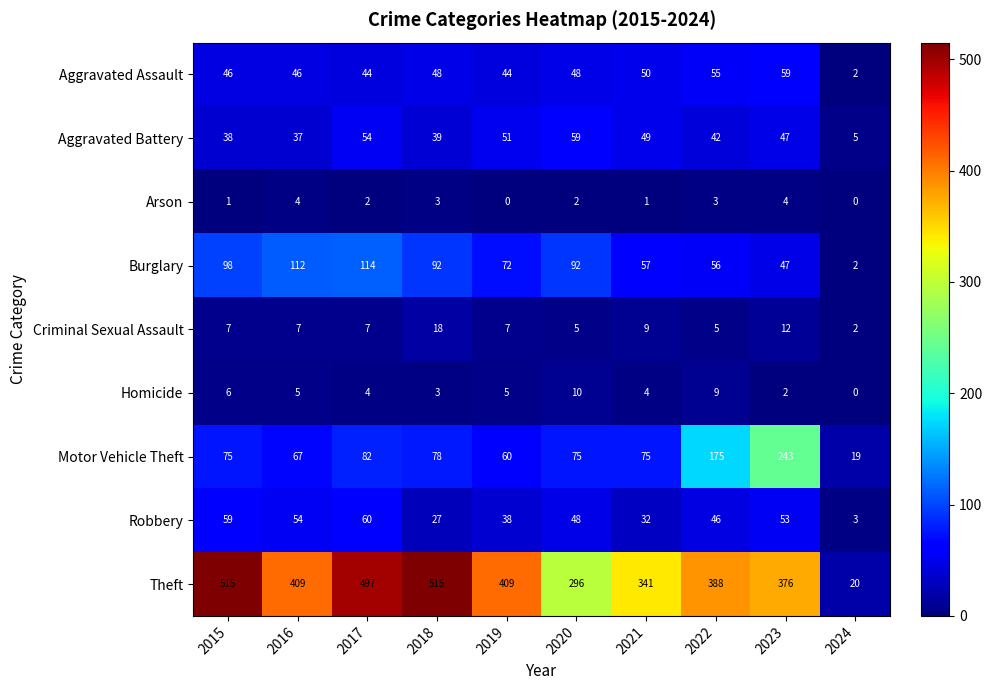

What is the total value across all series at 2015?

845